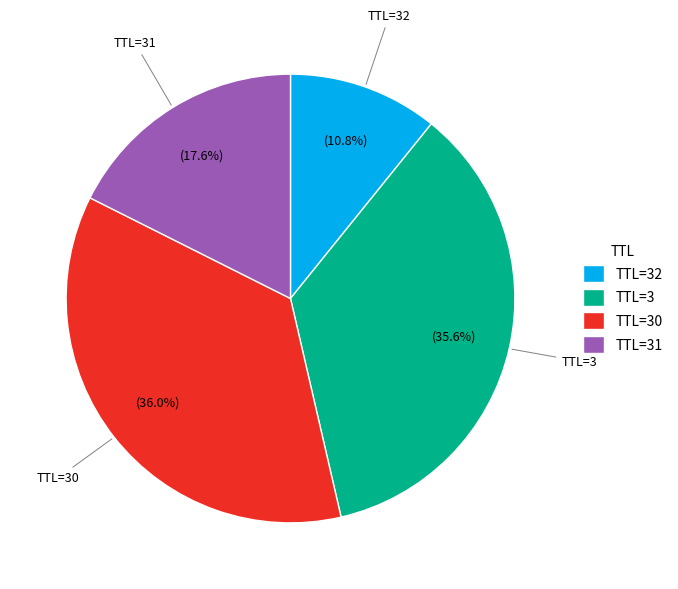

Is TTL=3 the majority of the pie?

No